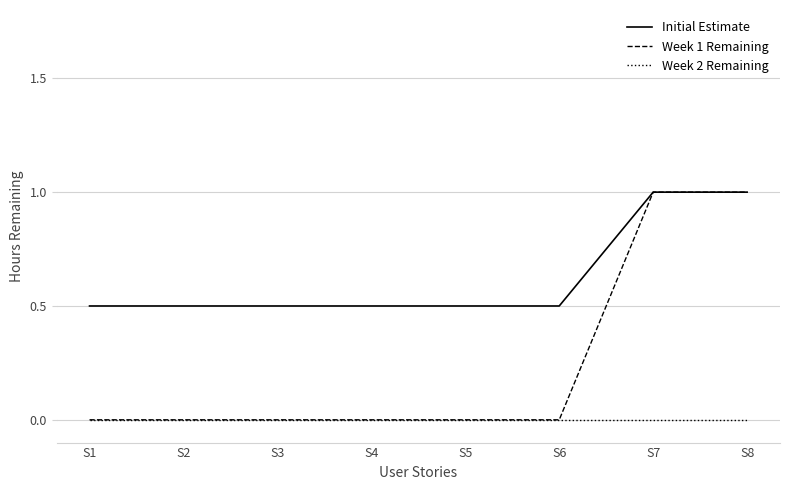

Rank the series by their average value, from lowest to highest.

Week 2 Remaining, Week 1 Remaining, Initial Estimate